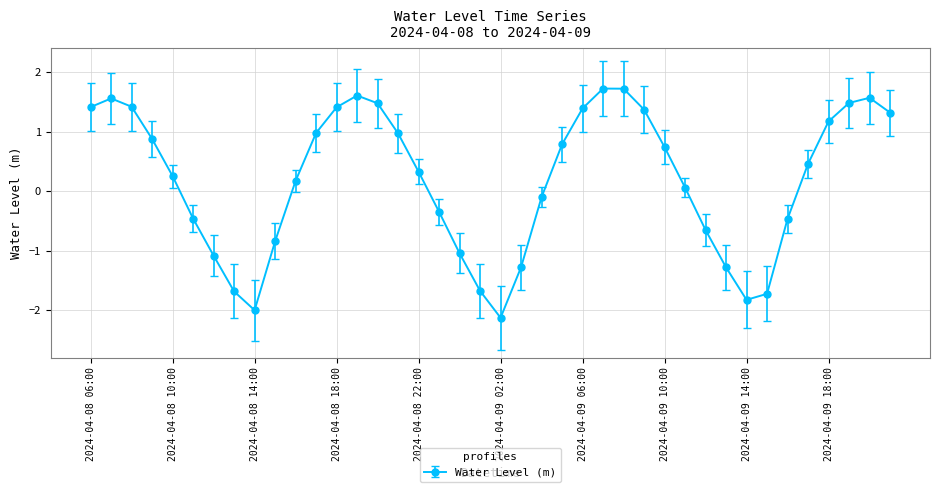

What is the value of the 3rd point from the left?

1.4